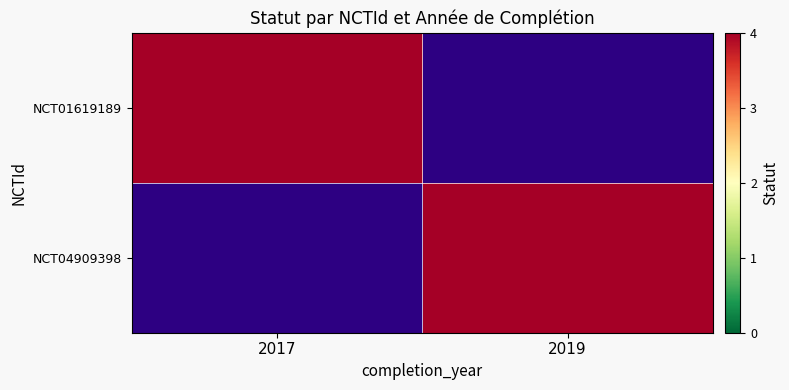

What is the spread (max minus min) of values at 2017?

4